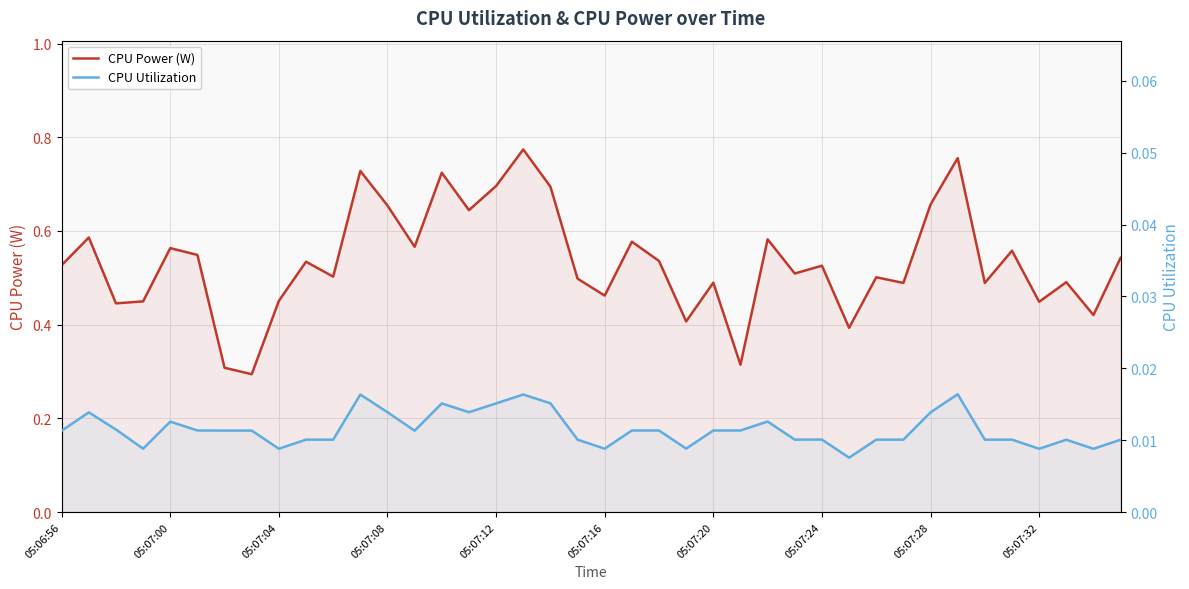

Which series has the largest total across all categories?

CPU Power (W)